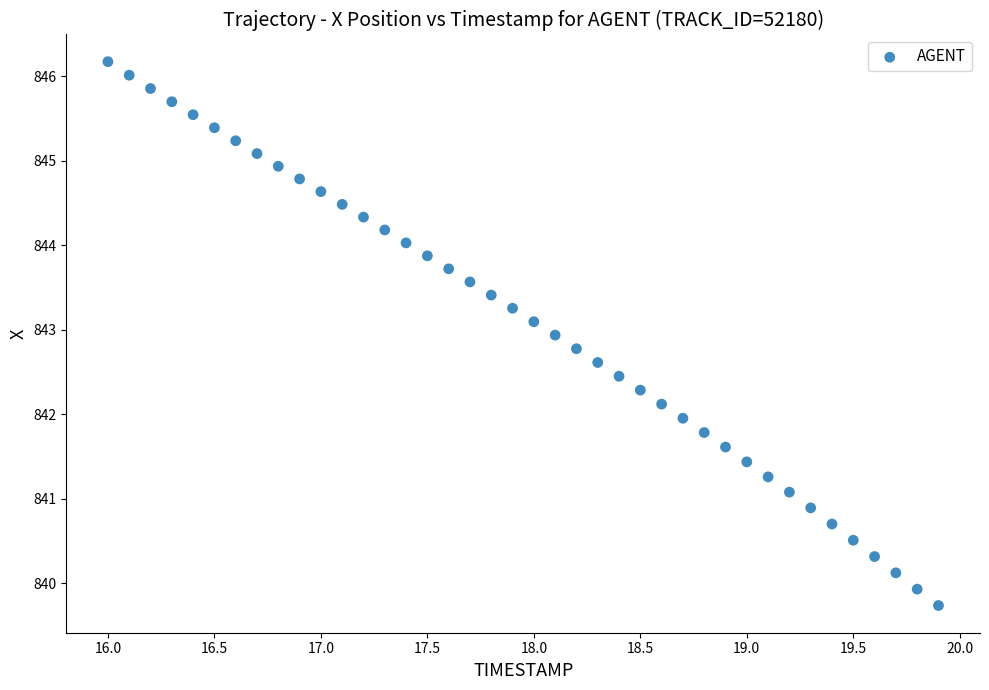

What is the range of X values (max minus min)?

3.9